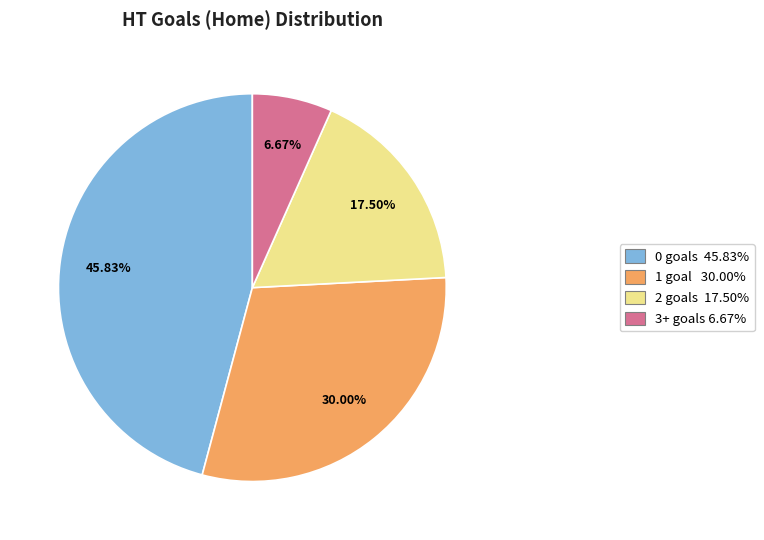

Does 1 account for over 50% of the chart?

No